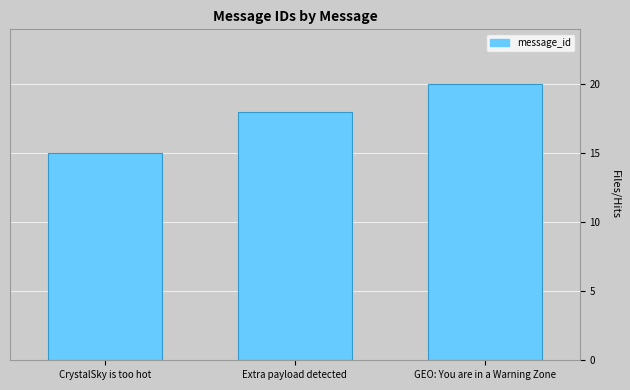

How many values are below 18?

1